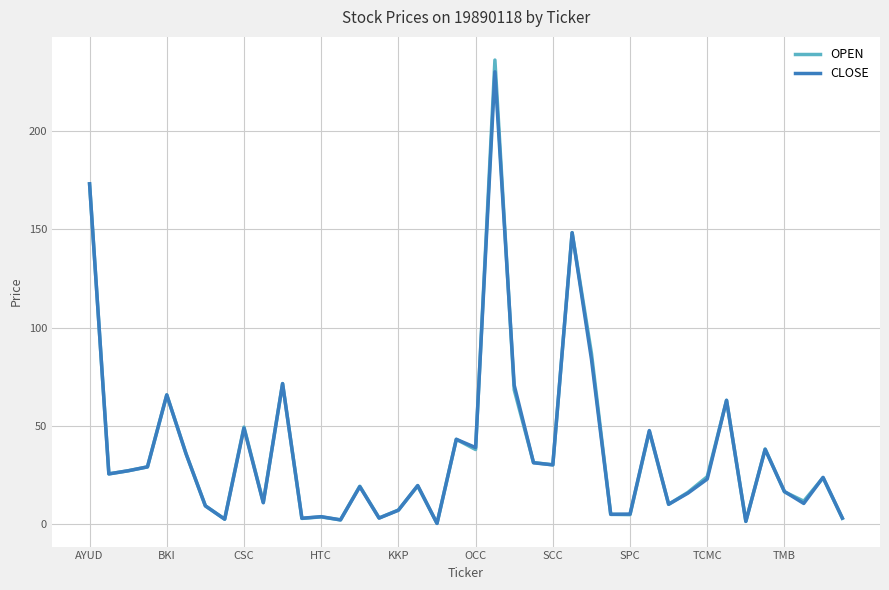

What is the maximum value for OPEN?

236.0